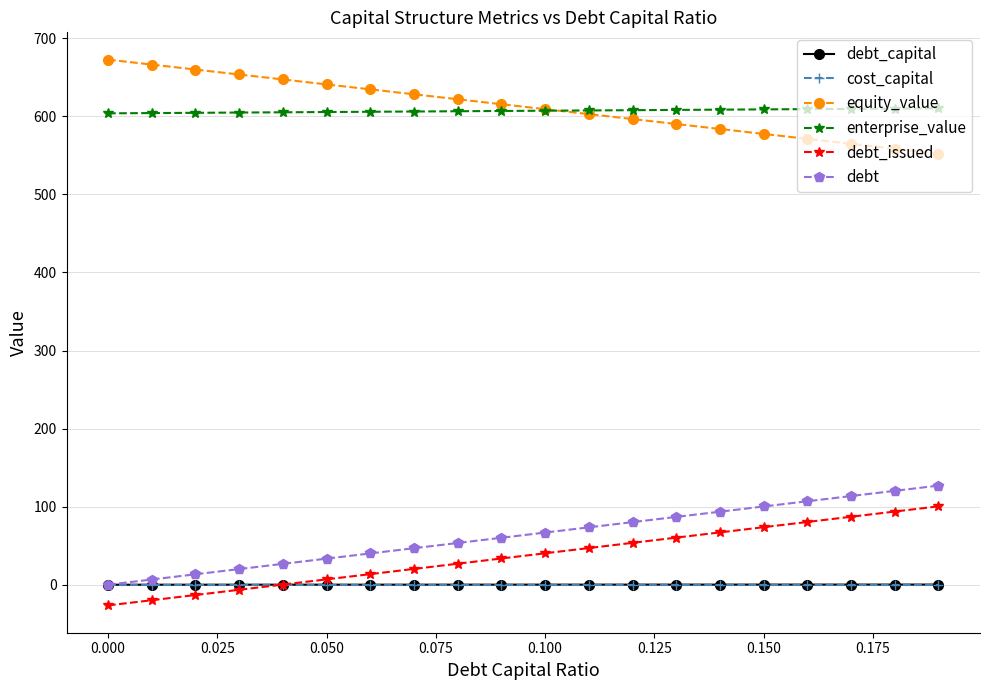

What is the minimum value for debt_issued?

-26.5